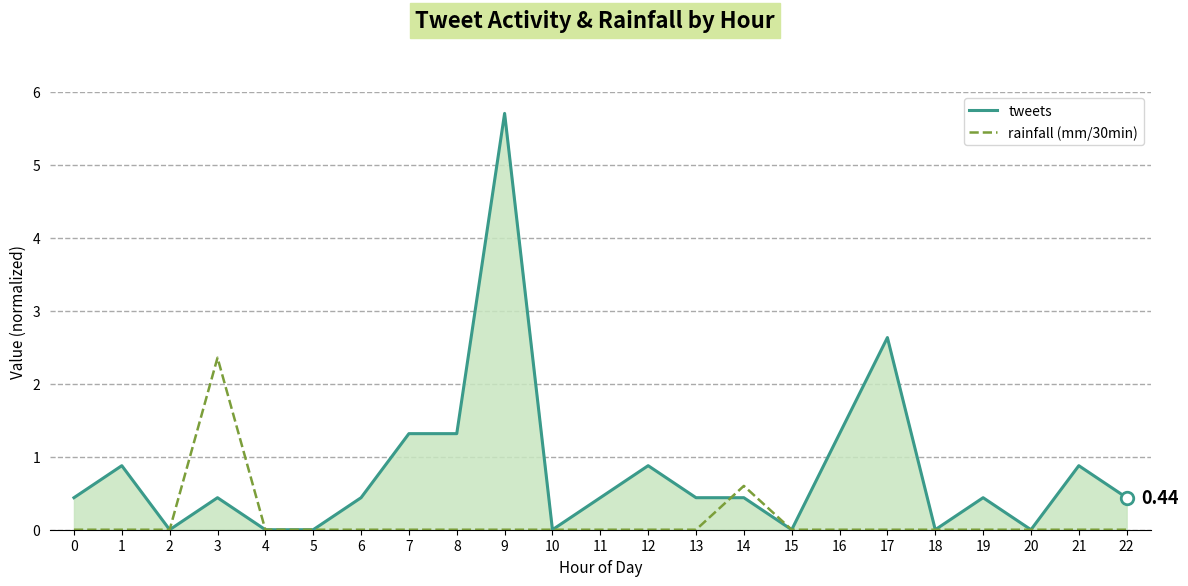

Which category has the highest value across all series?

9